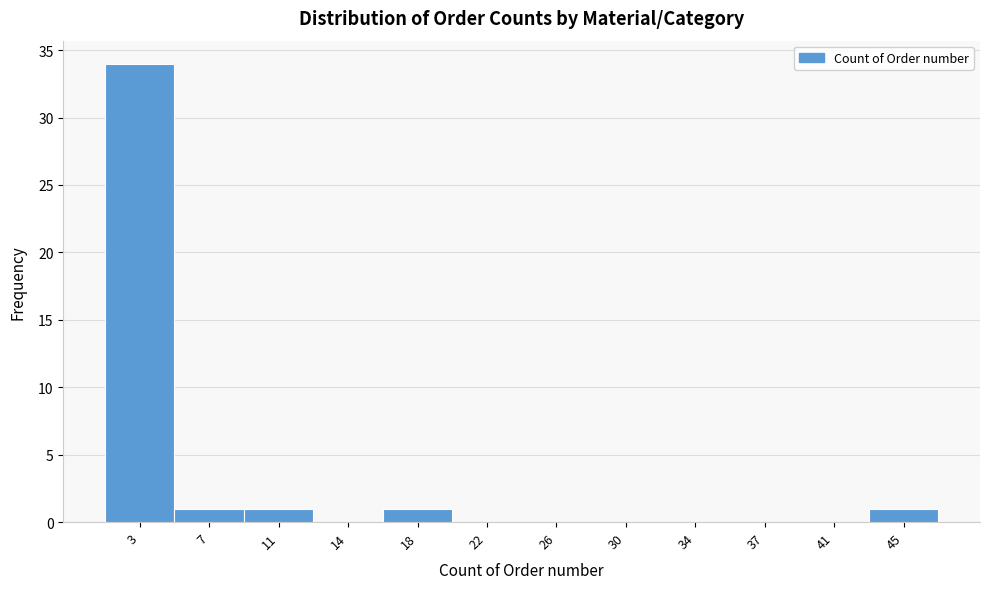

What is the height of the bar covering 5.0 to 8.5 on the x-axis? Neither the bar edges nor the heights are printed on the chart, so give them approximately, as read against the axes.

1